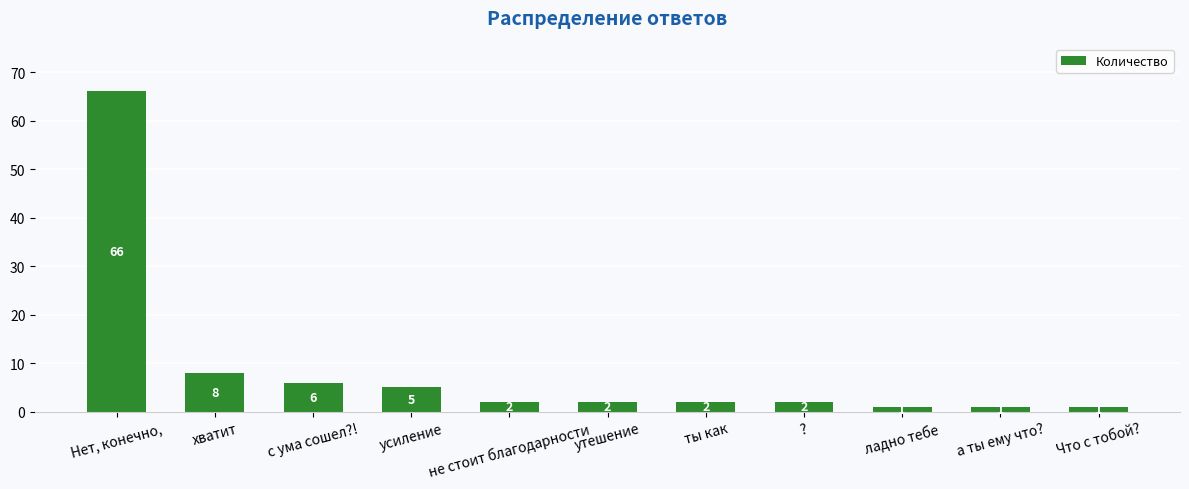

True or false: the data shows 66 at Нет, конечно,.

True